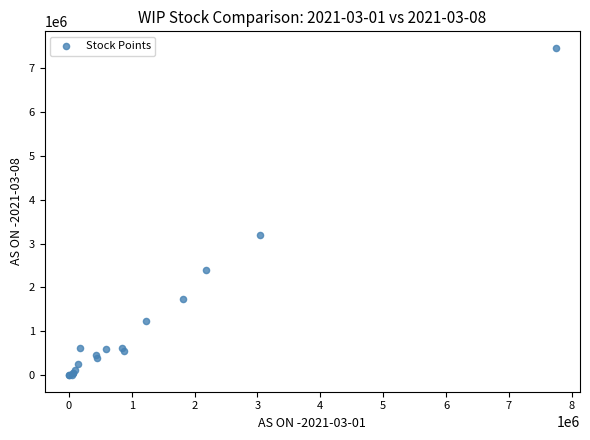

What Y value in the scatter plot is closest to 3728701?

3201915.3